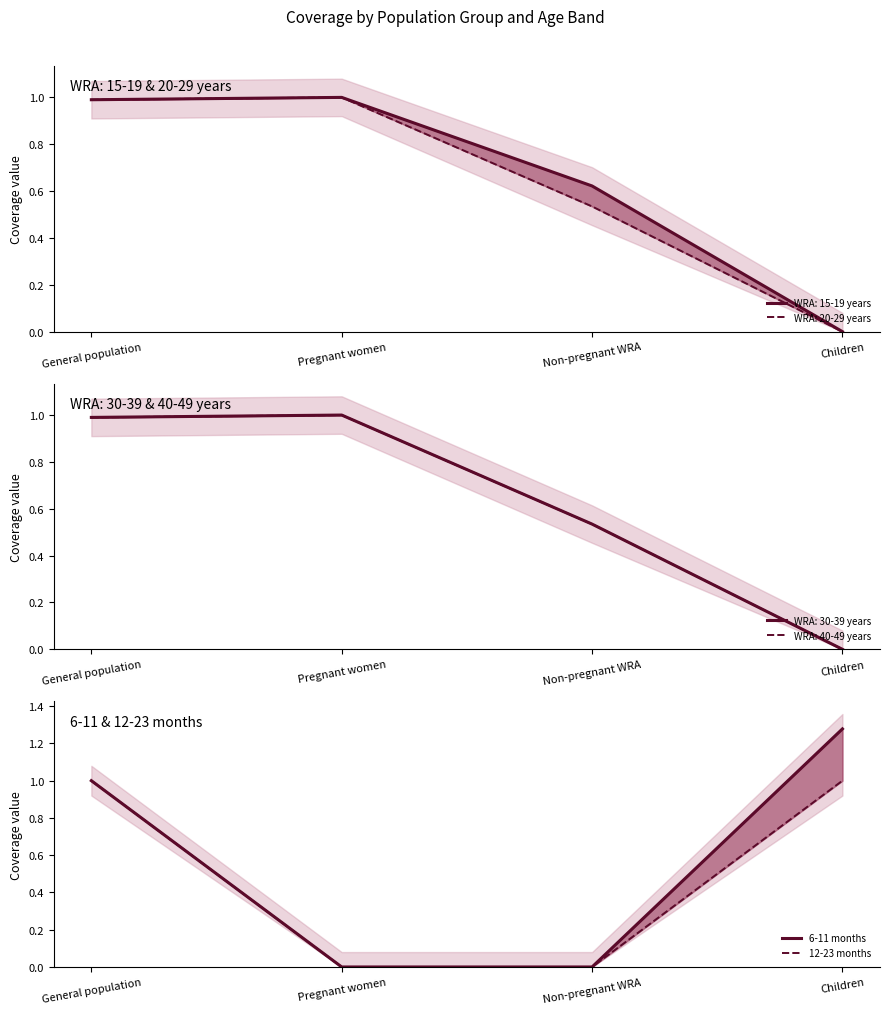

What is the approximate value of 6-11 months at Children?

1.3